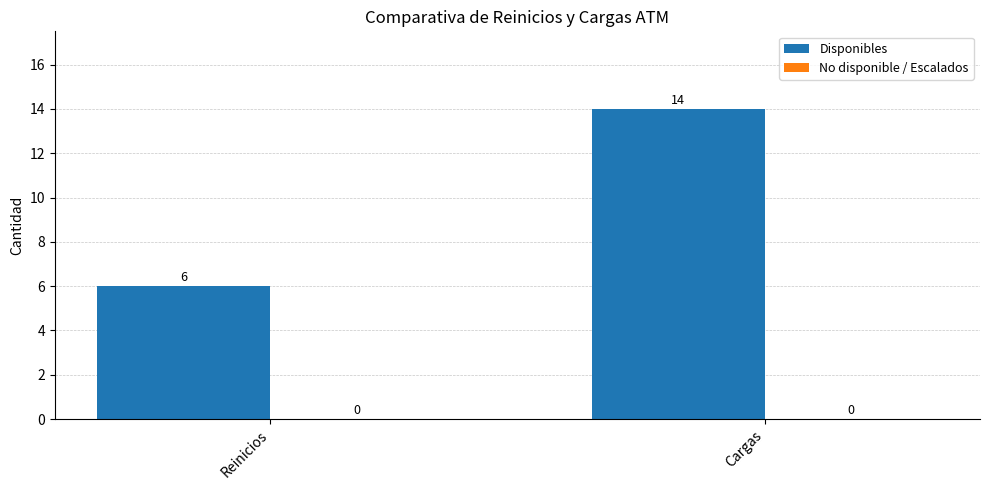

Reading left to right, transcribe all the data shown in this chart.

6	14